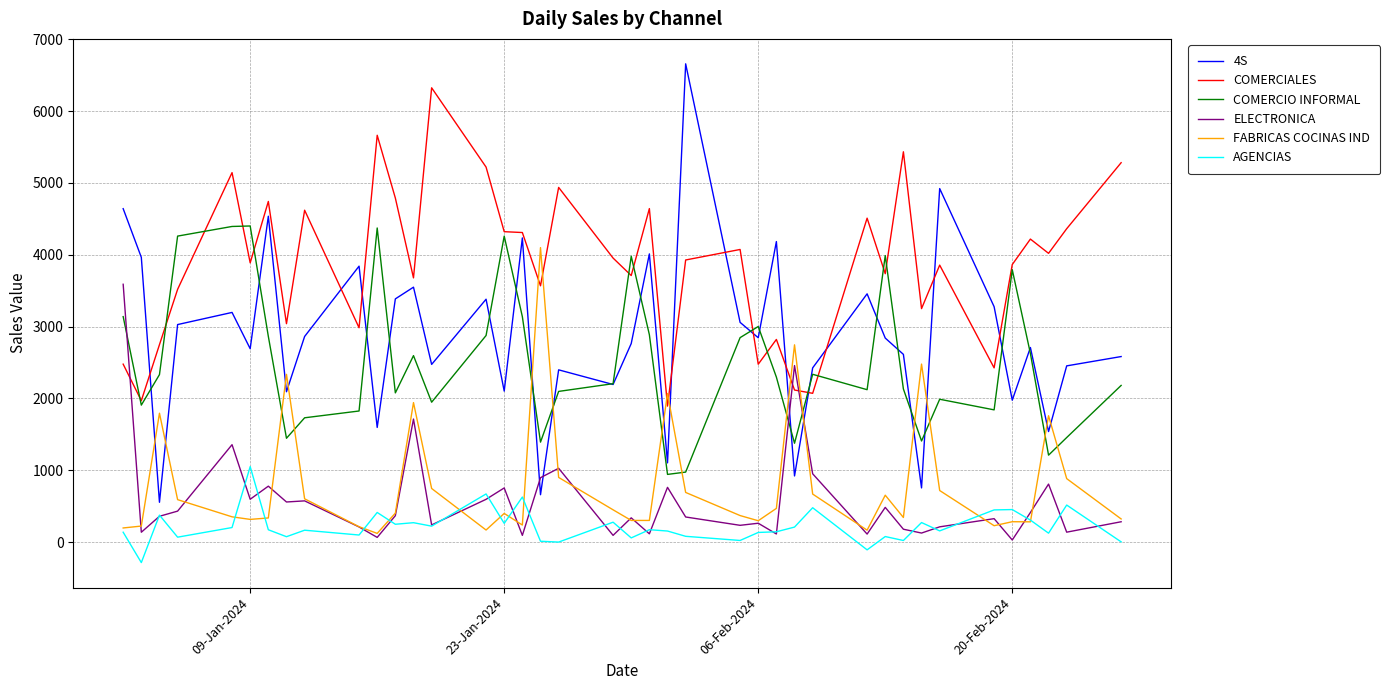

Which series has the widest spread of values?

4S